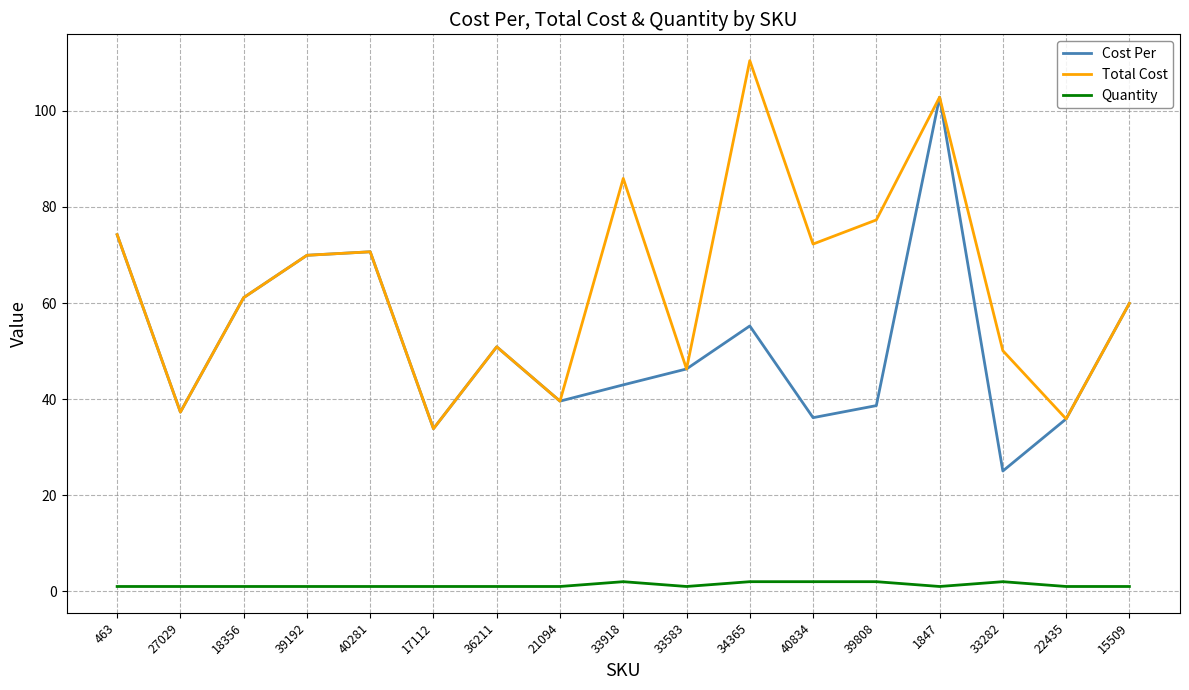

List the series in order of their peak value, lowest first.

Quantity, Cost Per, Total Cost